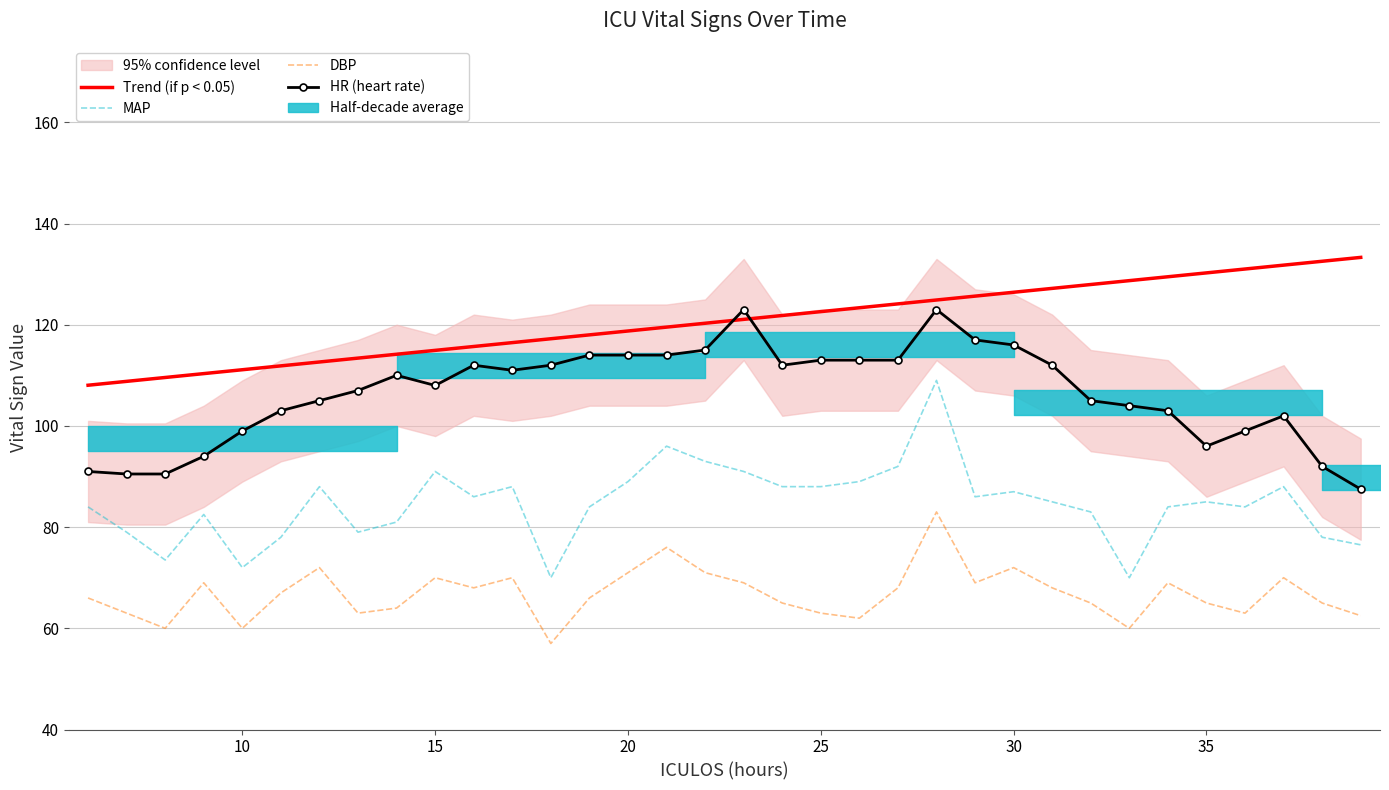

Reading left to right, what are all the values shown in this chart?

Trend (if p < 0.05): 108.0	108.8	109.6	110.3	111.1	111.9	112.6	113.4	114.2	114.9	115.7	116.5	117.2	118.0	118.8	119.5	120.3	121.1	121.8	122.6	123.4	124.1	124.9	125.7	126.4	127.2	127.9	128.7	129.5	130.2	131.0	131.8	132.5	133.3
MAP: 84.0	79.0	73.5	82.5	72.0	78.0	88.0	79.0	81.0	91.0	86.0	88.0	70.0	84.0	89.0	96.0	93.0	91.0	88.0	88.0	89.0	92.0	109.0	86.0	87.0	85.0	83.0	70.0	84.0	85.0	84.0	88.0	78.0	76.5
DBP: 66.0	63.0	60.0	69.0	60.0	67.0	72.0	63.0	64.0	70.0	68.0	70.0	57.0	66.0	71.0	76.0	71.0	69.0	65.0	63.0	62.0	68.0	83.0	69.0	72.0	68.0	65.0	60.0	69.0	65.0	63.0	70.0	65.0	62.5
HR (heart rate): 91.0	90.5	90.5	94.0	99.0	103.0	105.0	107.0	110.0	108.0	112.0	111.0	112.0	114.0	114.0	114.0	115.0	123.0	112.0	113.0	113.0	113.0	123.0	117.0	116.0	112.0	105.0	104.0	103.0	96.0	99.0	102.0	92.0	87.5